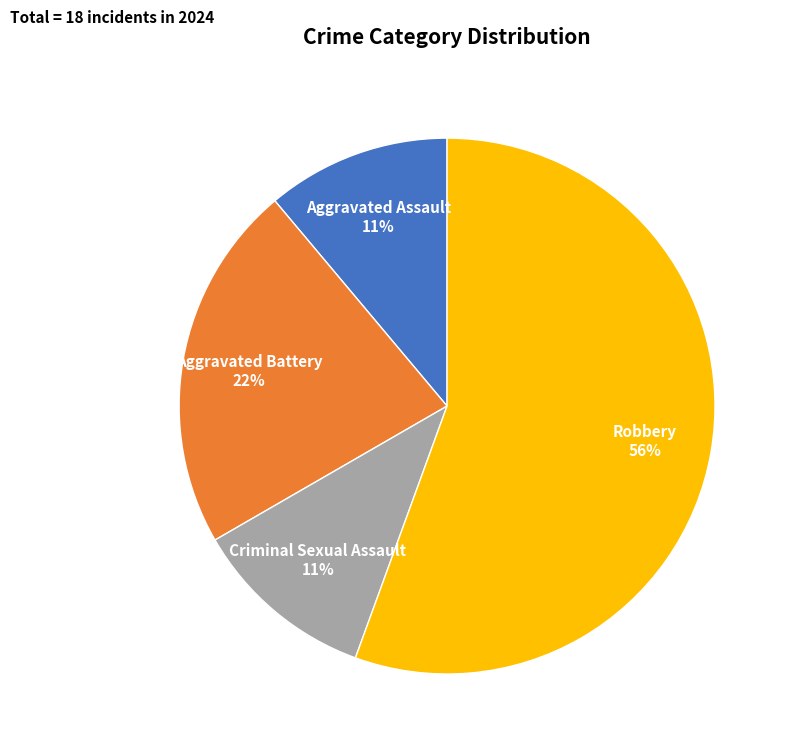

True or false: Criminal Sexual Assault accounts for 11% of the total.

True